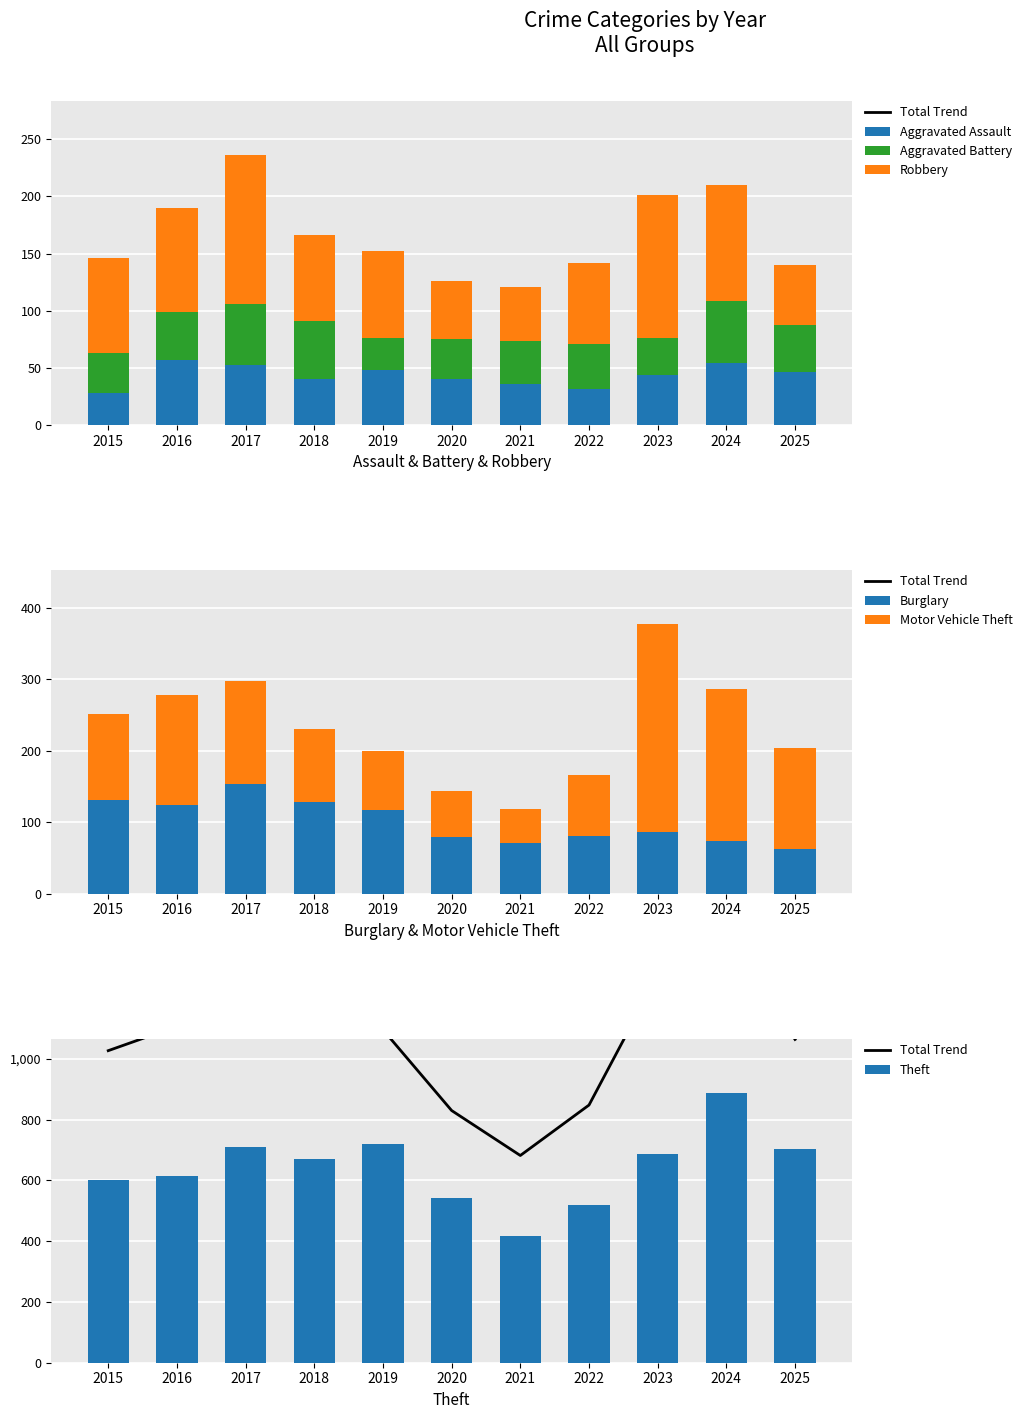

Between 2021 and 2017, which is larger?

2017